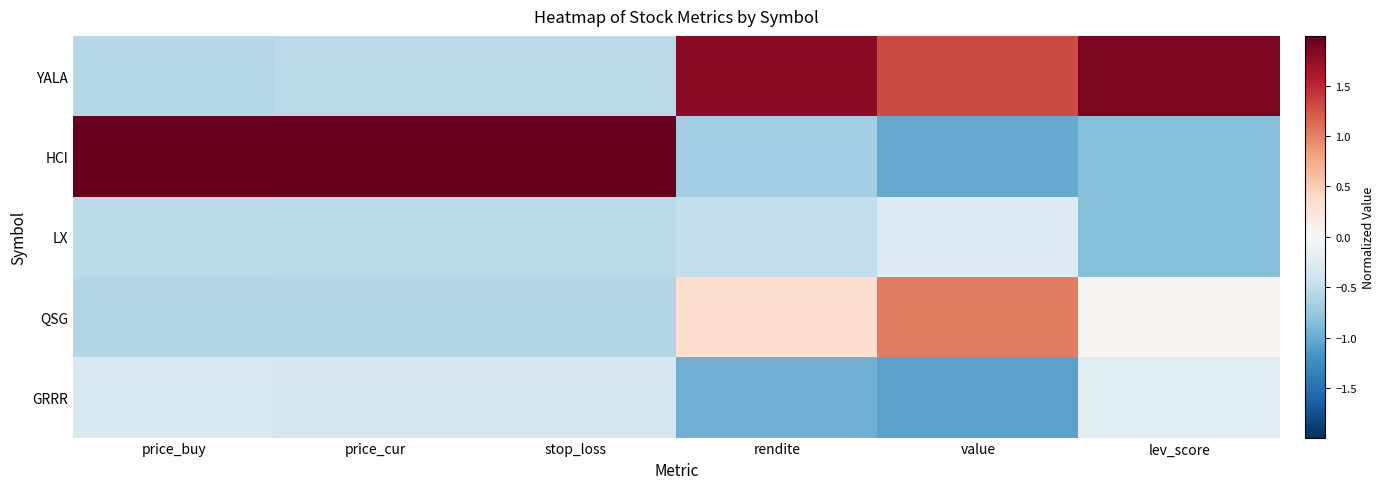

Reading left to right, what are all the values shown in this chart?

YALA: price_buy=-0.6	price_cur=-0.5	stop_loss=-0.5	rendite=1.8	value=1.3	lev_score=1.9
HCI: price_buy=2.0	price_cur=2.0	stop_loss=2.0	rendite=-0.7	value=-1.0	lev_score=-0.8
LX: price_buy=-0.5	price_cur=-0.5	stop_loss=-0.5	rendite=-0.5	value=-0.3	lev_score=-0.8
QSG: price_buy=-0.6	price_cur=-0.6	stop_loss=-0.6	rendite=0.3	value=1.0	lev_score=0.1
GRRR: price_buy=-0.3	price_cur=-0.3	stop_loss=-0.3	rendite=-1.0	value=-1.1	lev_score=-0.2